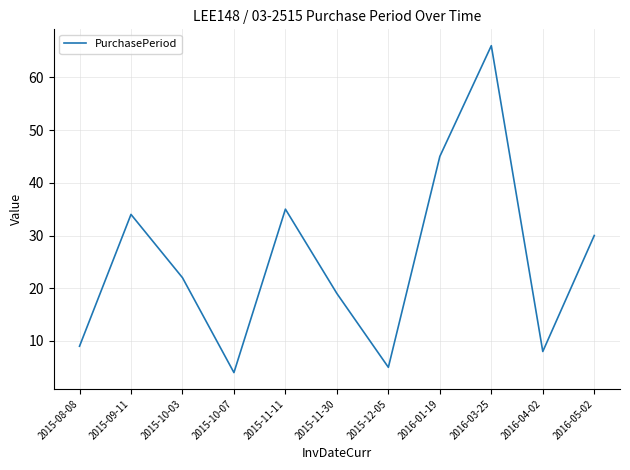

Which has a higher value, 2016-01-19 or 2015-09-11?

2016-01-19